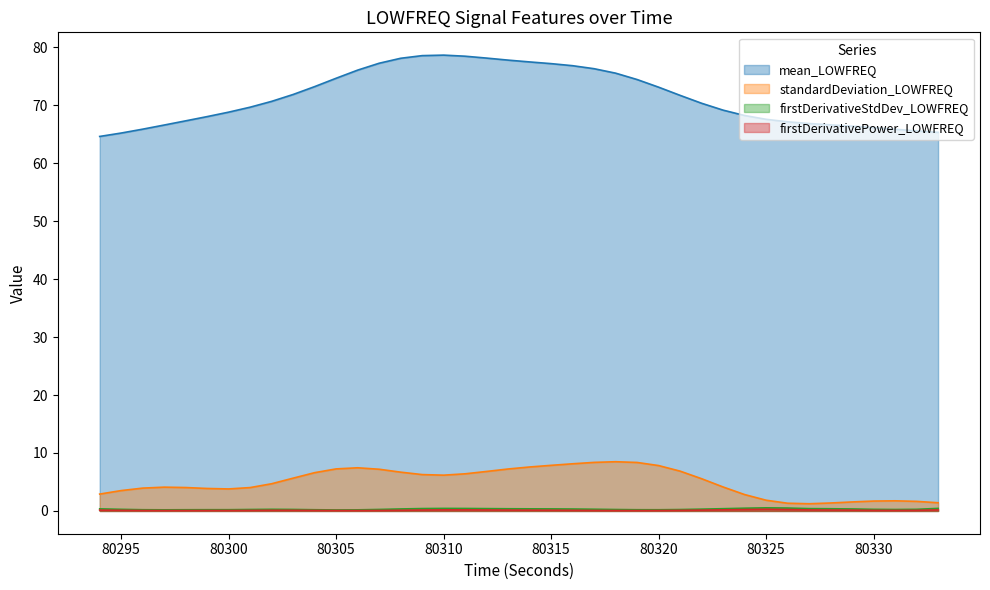

True or false: mean_LOWFREQ and standardDeviation_LOWFREQ intersect in this chart.

False